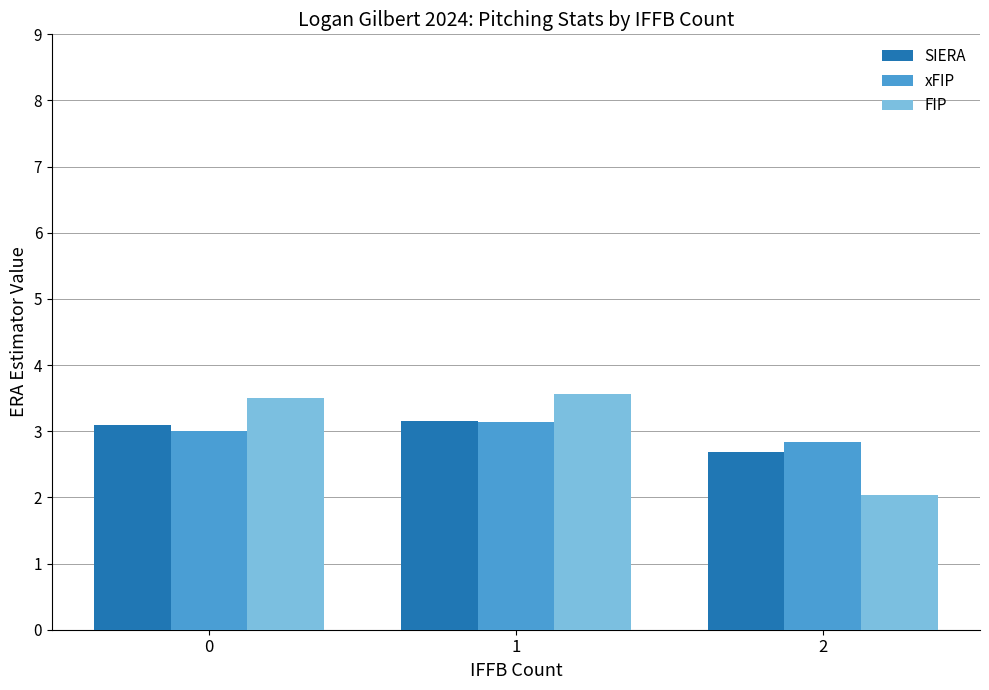

What value does the FIP series have at 0?

3.5